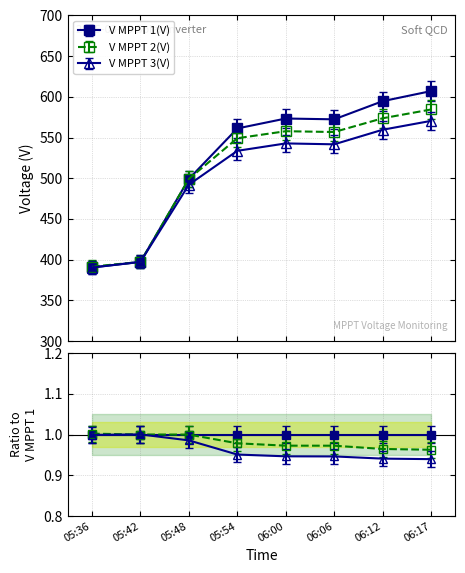

What is the total value across all series at 05:42?

1191.6